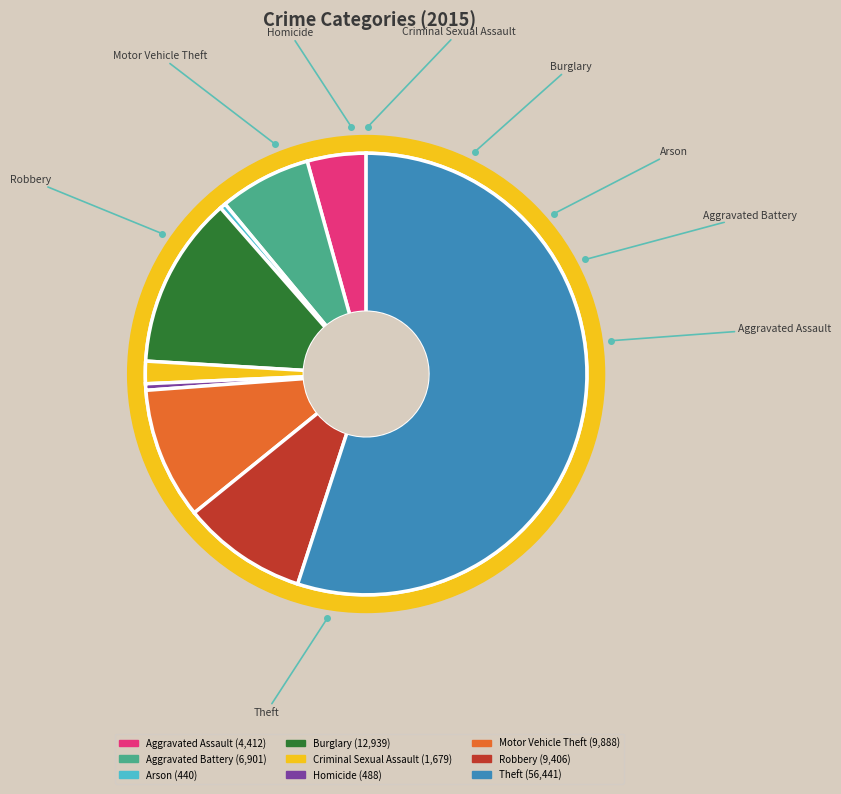

To the nearest percent, what is the average slice percentage?

11%